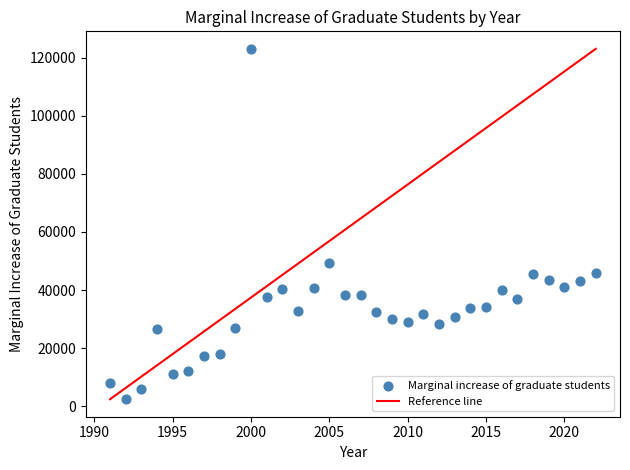

What Y value in the scatter plot is closest to 62724?

49371